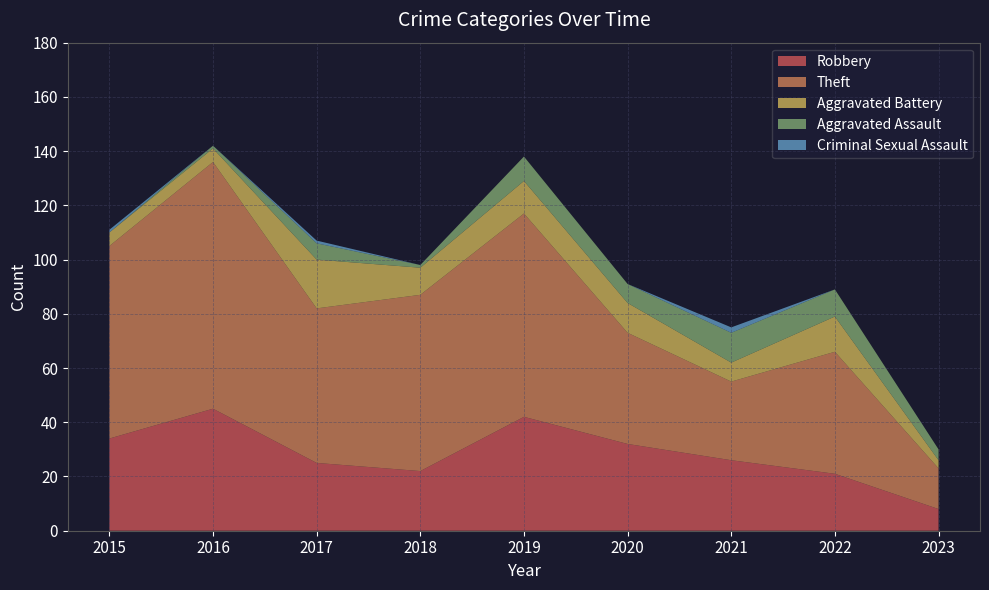

Reading right to left, extract all data points from this chart.

Robbery: 2023=8	2022=21	2021=26	2020=32	2019=42	2018=22	2017=25	2016=45	2015=34
Theft: 2023=15	2022=45	2021=29	2020=41	2019=75	2018=65	2017=57	2016=91	2015=71
Aggravated Battery: 2023=3	2022=13	2021=7	2020=11	2019=12	2018=10	2017=18	2016=5	2015=5
Aggravated Assault: 2023=4	2022=10	2021=11	2020=7	2019=9	2018=1	2017=6	2016=1	2015=0
Criminal Sexual Assault: 2023=0	2022=0	2021=2	2020=0	2019=0	2018=0	2017=1	2016=0	2015=1